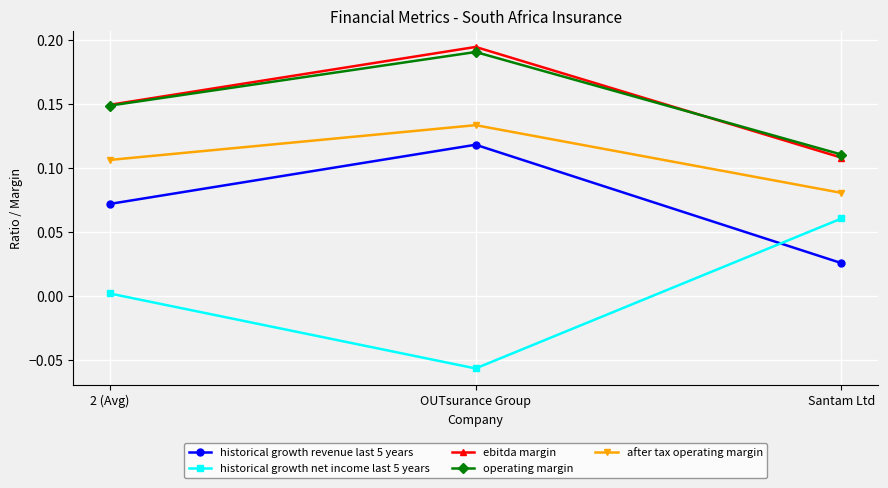

What is the total value across all series at Santam Ltd?

0.4